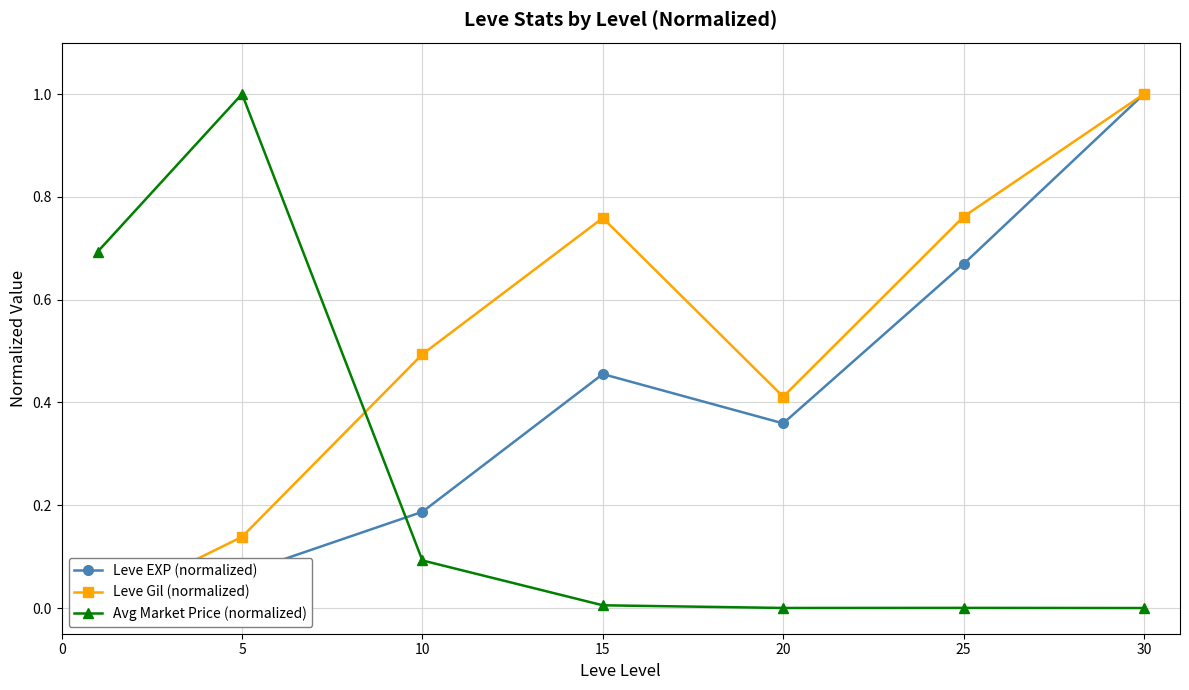

True or false: Leve EXP (normalized) has a value of 1.0 at 30.

True